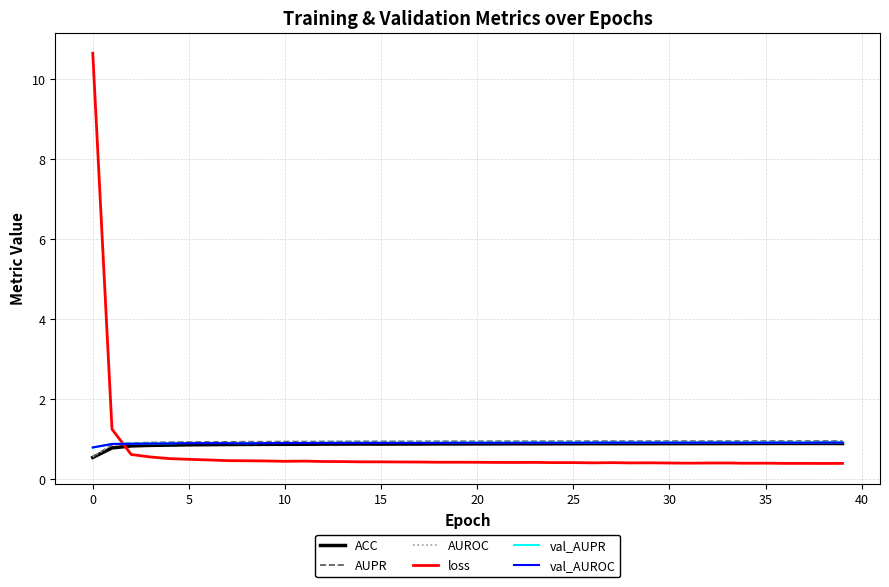

How many times do loss and val_AUPR cross each other?

1